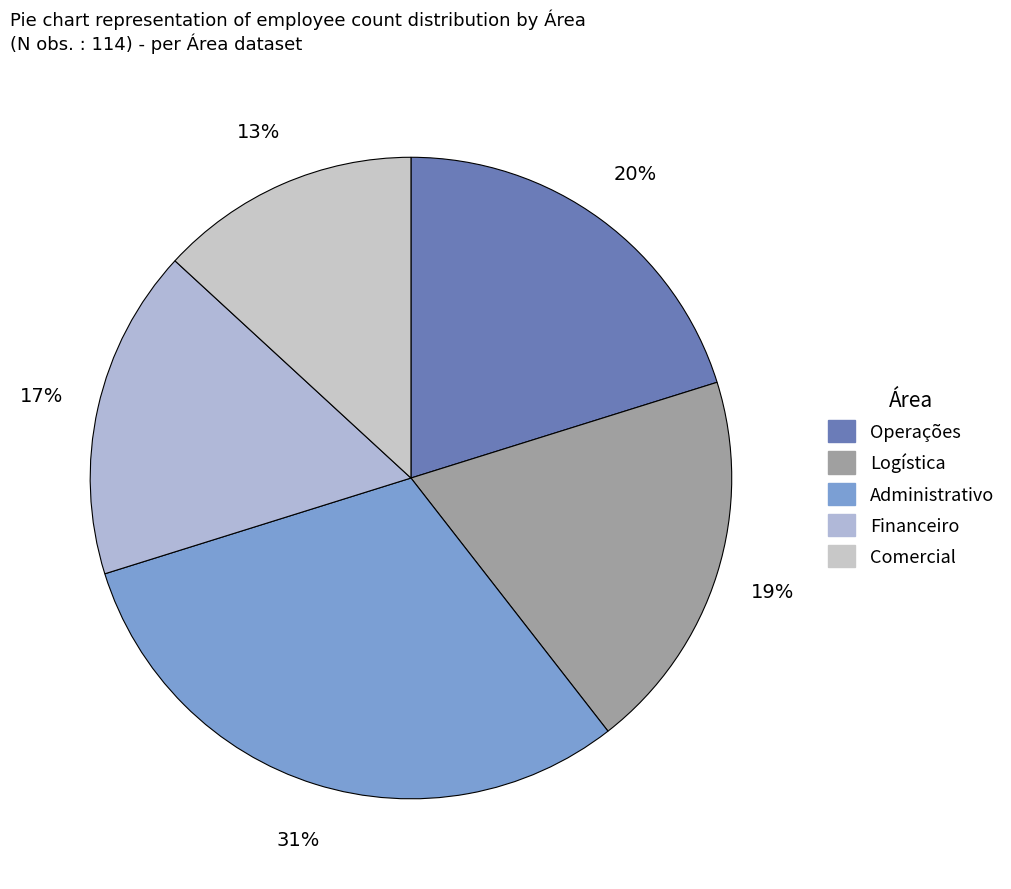

What is the change in value from Operações to Logística?

-1